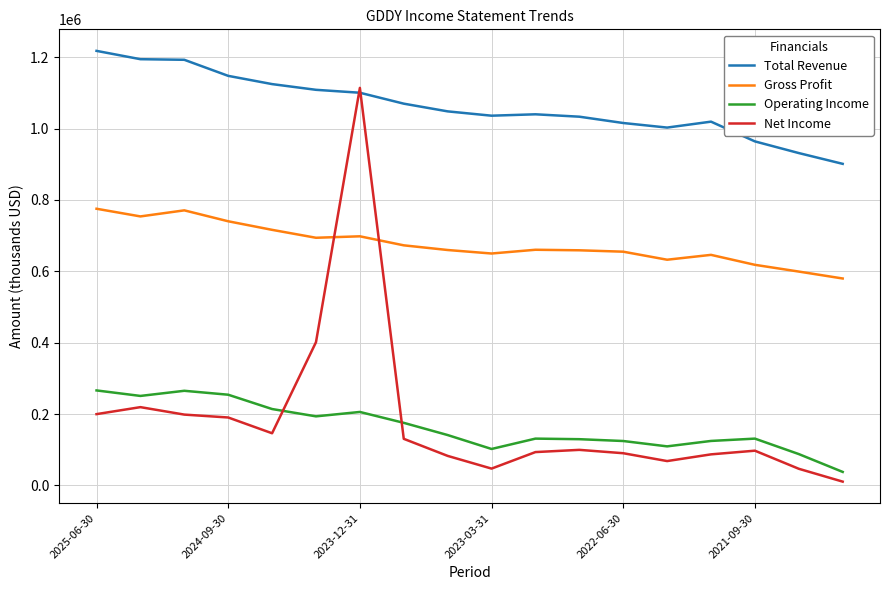

What is the difference between the maximum and minimum values in the Net Income series?

1103100